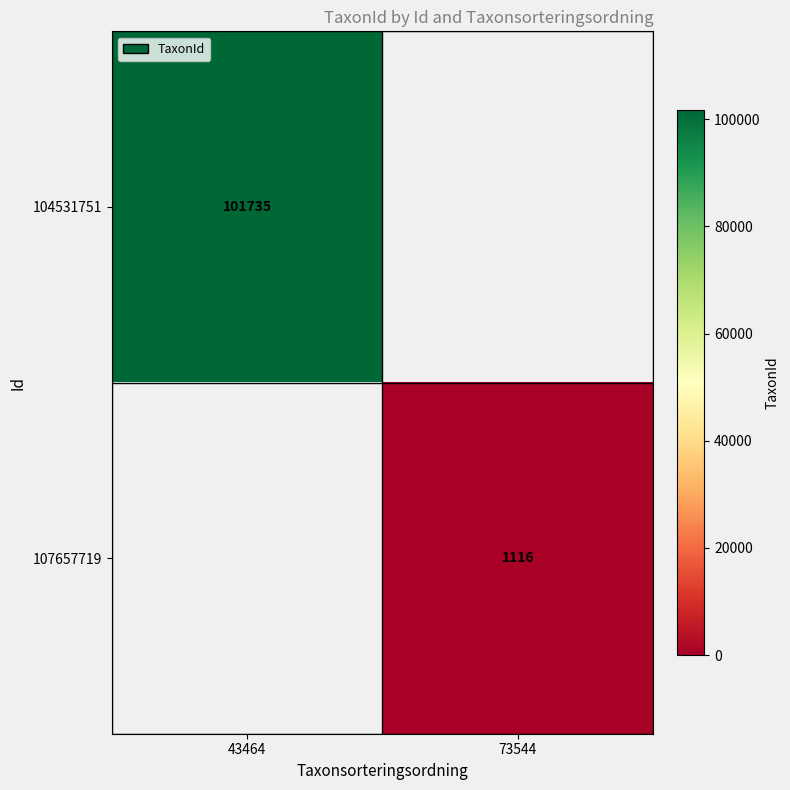

True or false: 104531751 has a value of 146494 at 43464.

False